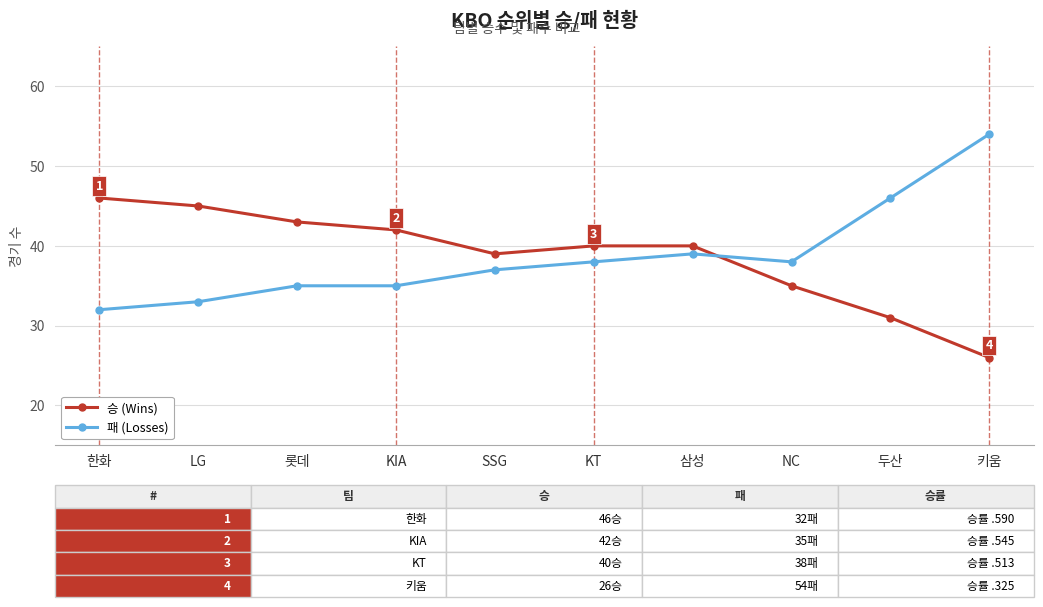

In 승 (Wins), how many points are lower than both neighbors (excluding endpoints)?

1